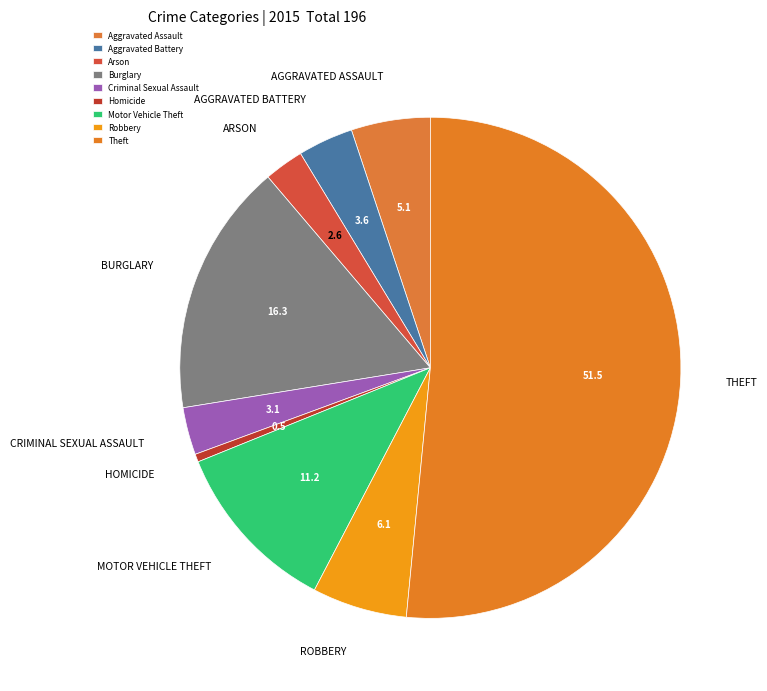

Rank the categories by value from lowest to highest.

Homicide, Arson, Criminal Sexual Assault, Aggravated Battery, Aggravated Assault, Robbery, Motor Vehicle Theft, Burglary, Theft